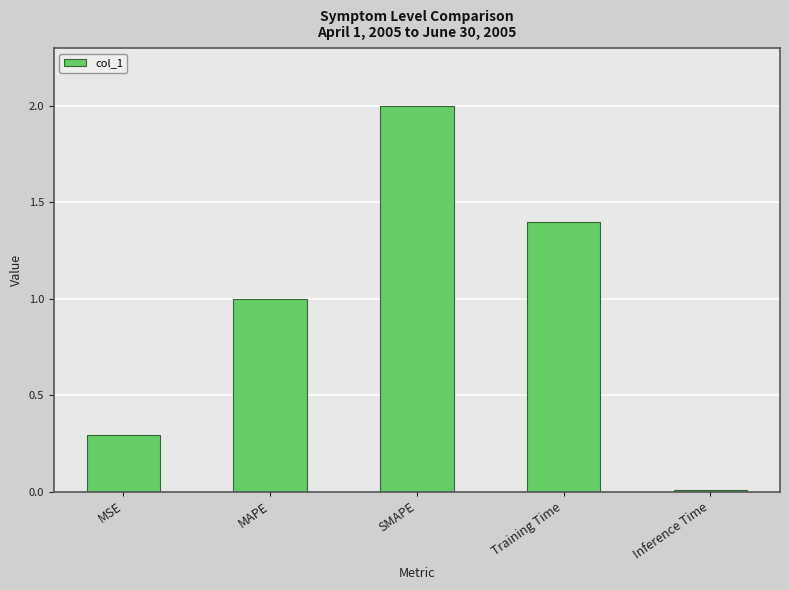

How many bars are there in total?

5